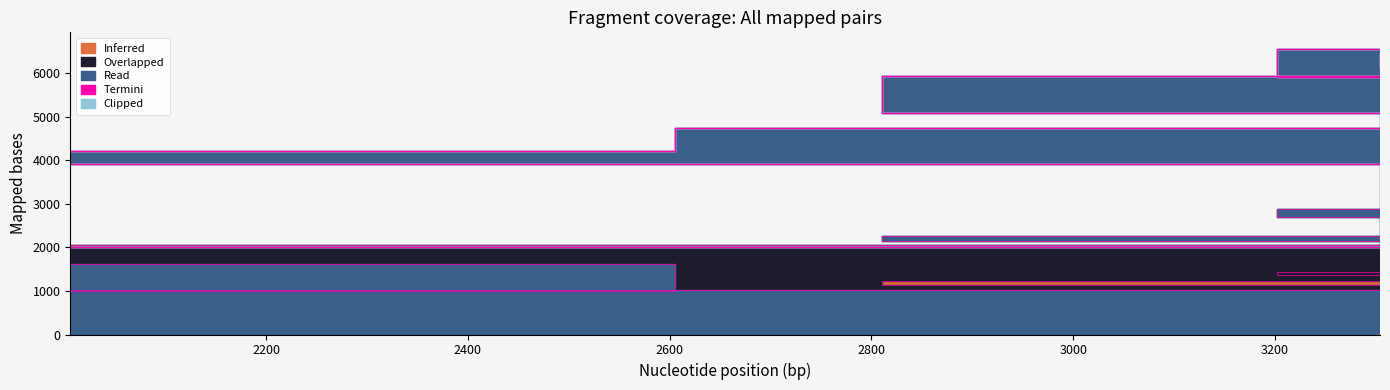

True or false: Overlapped has more than 2 interior local peaks.

True